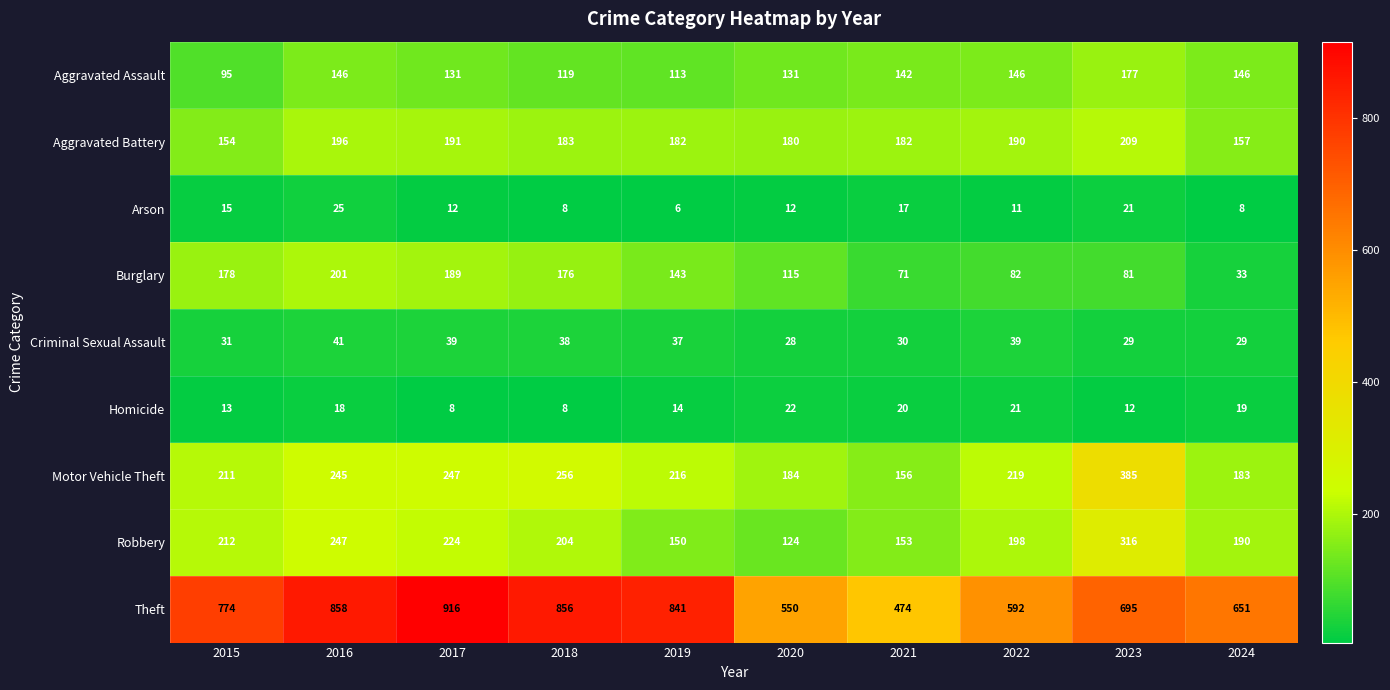

What is the spread (max minus min) of values at 2020?

538